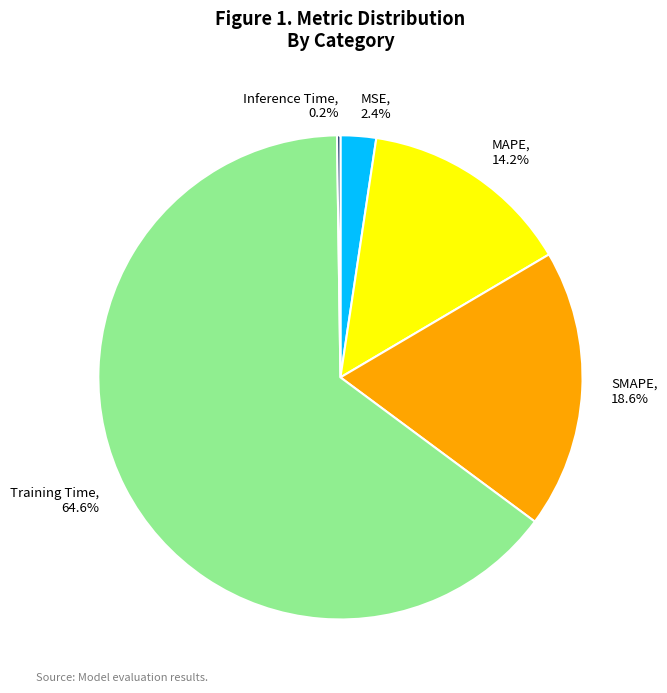

Is there any slice that represents more than half of the pie?

Yes